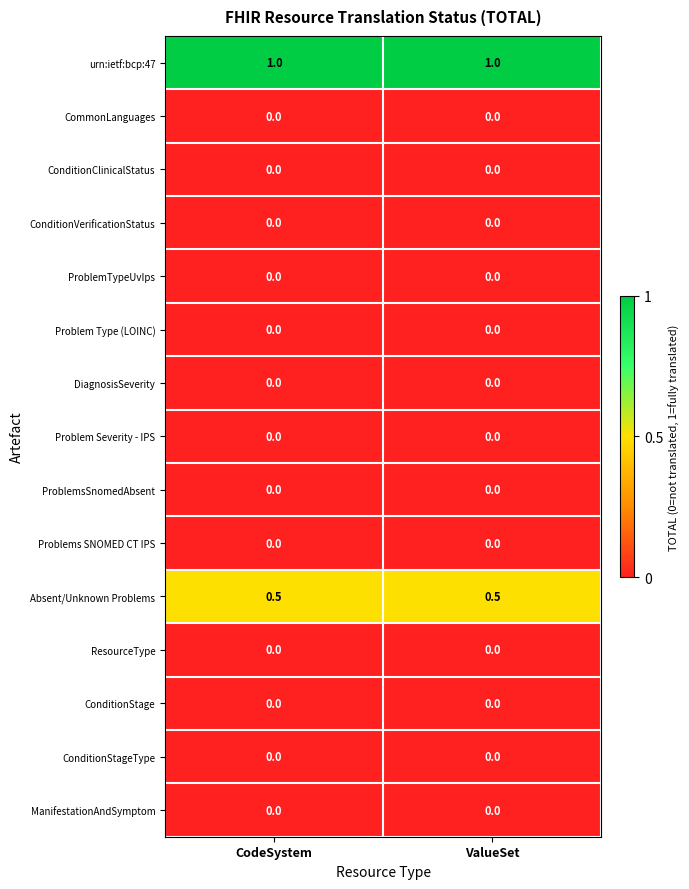

What is the difference between the highest and lowest values at CodeSystem?

1.0